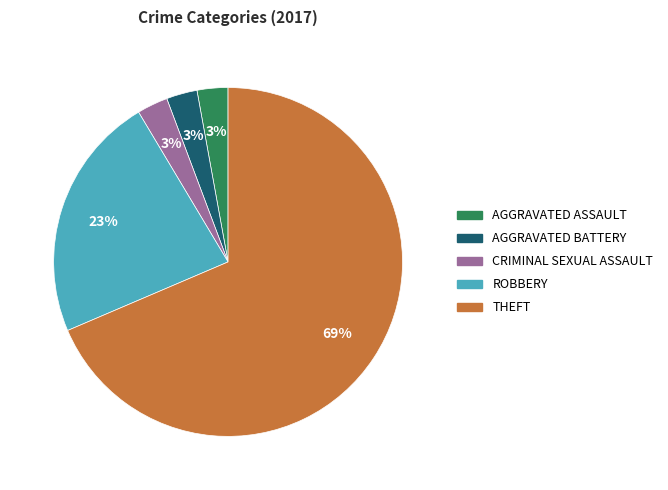

Is there any slice that represents more than half of the pie?

Yes